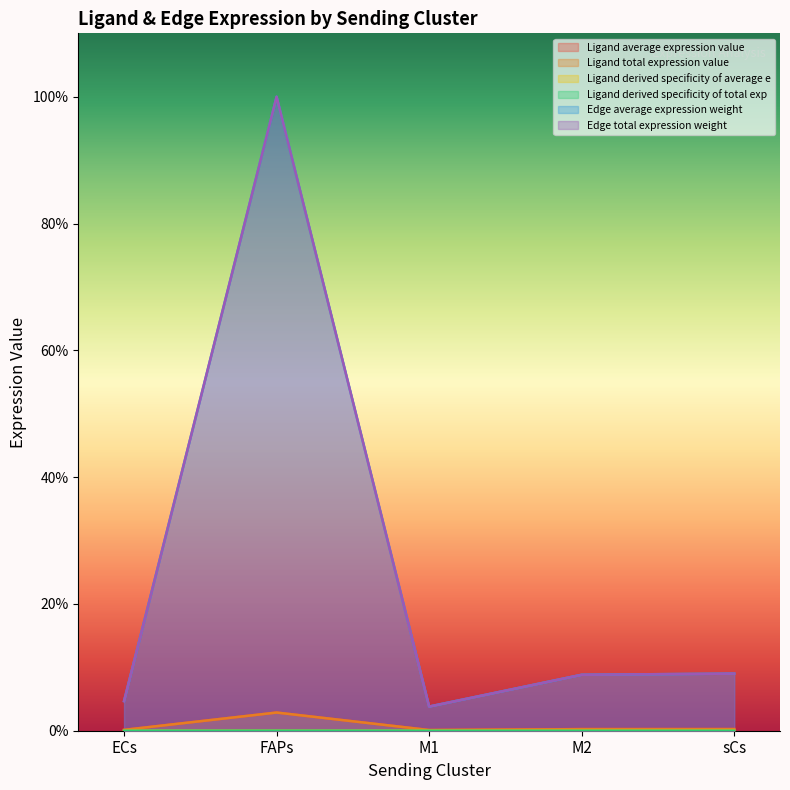

What is the label of the 4th point from the left?

M2